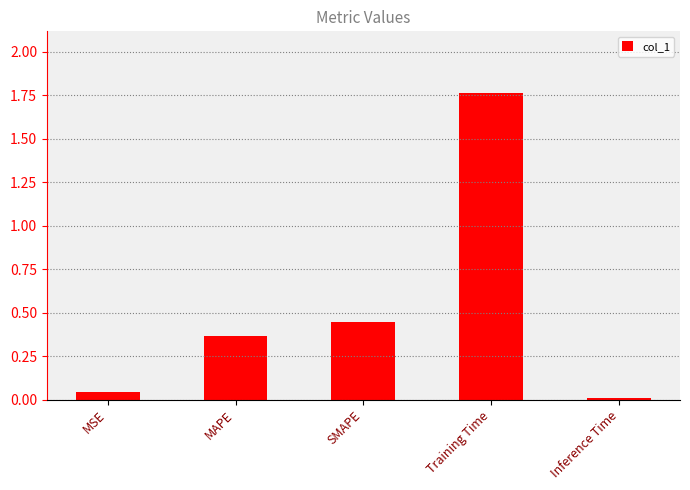

True or false: the data shows 2.4 at Training Time.

False